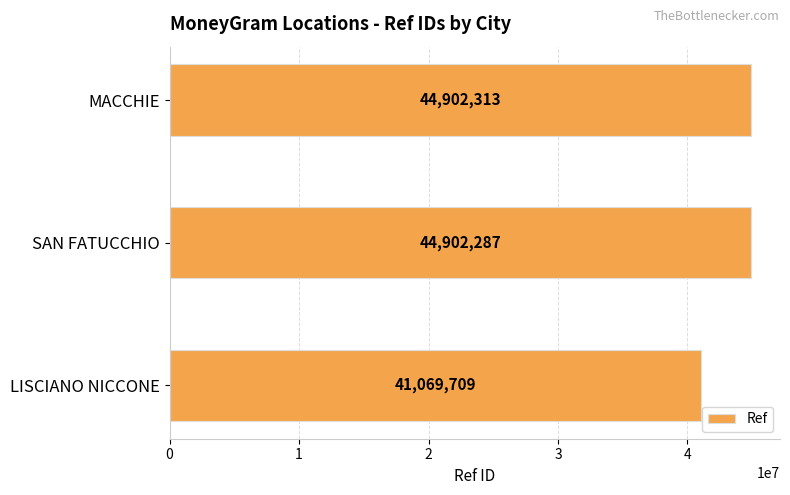

Is it true that the value at MACCHIE is 44902313?

True